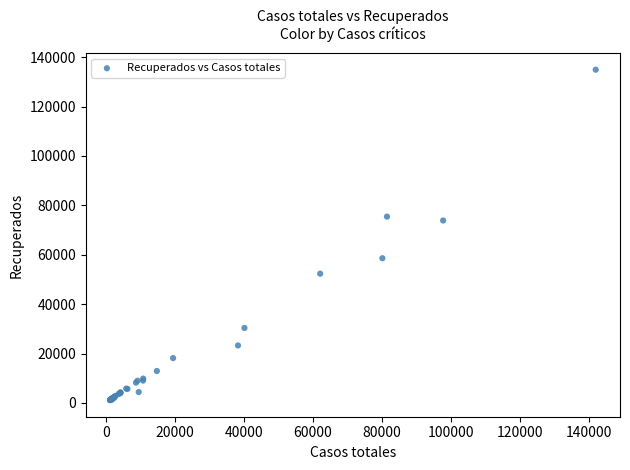

What Y value in the scatter plot is closest to 68025?

73880